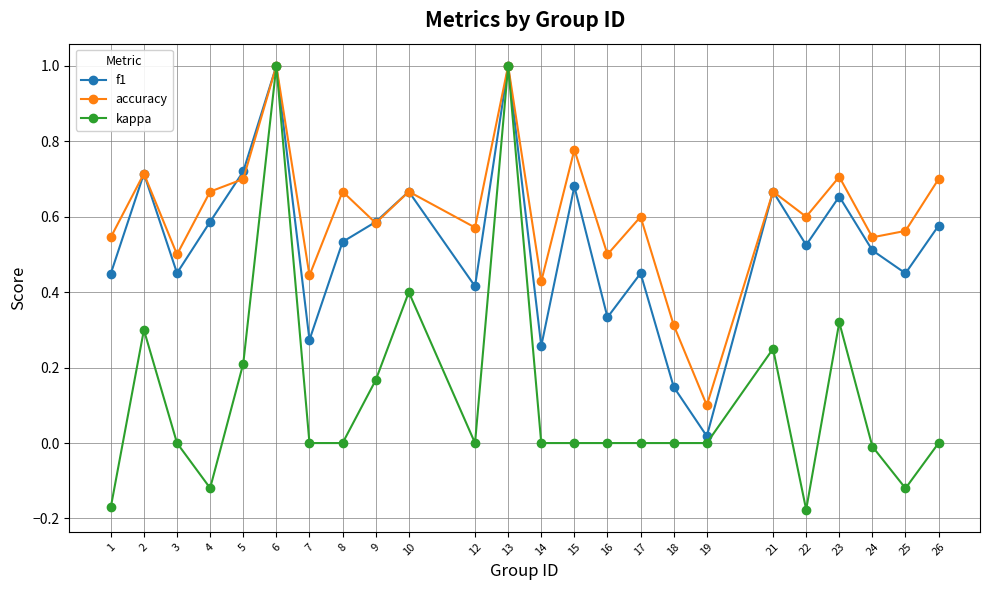

At how many categories does at least one series exceed 0?

24